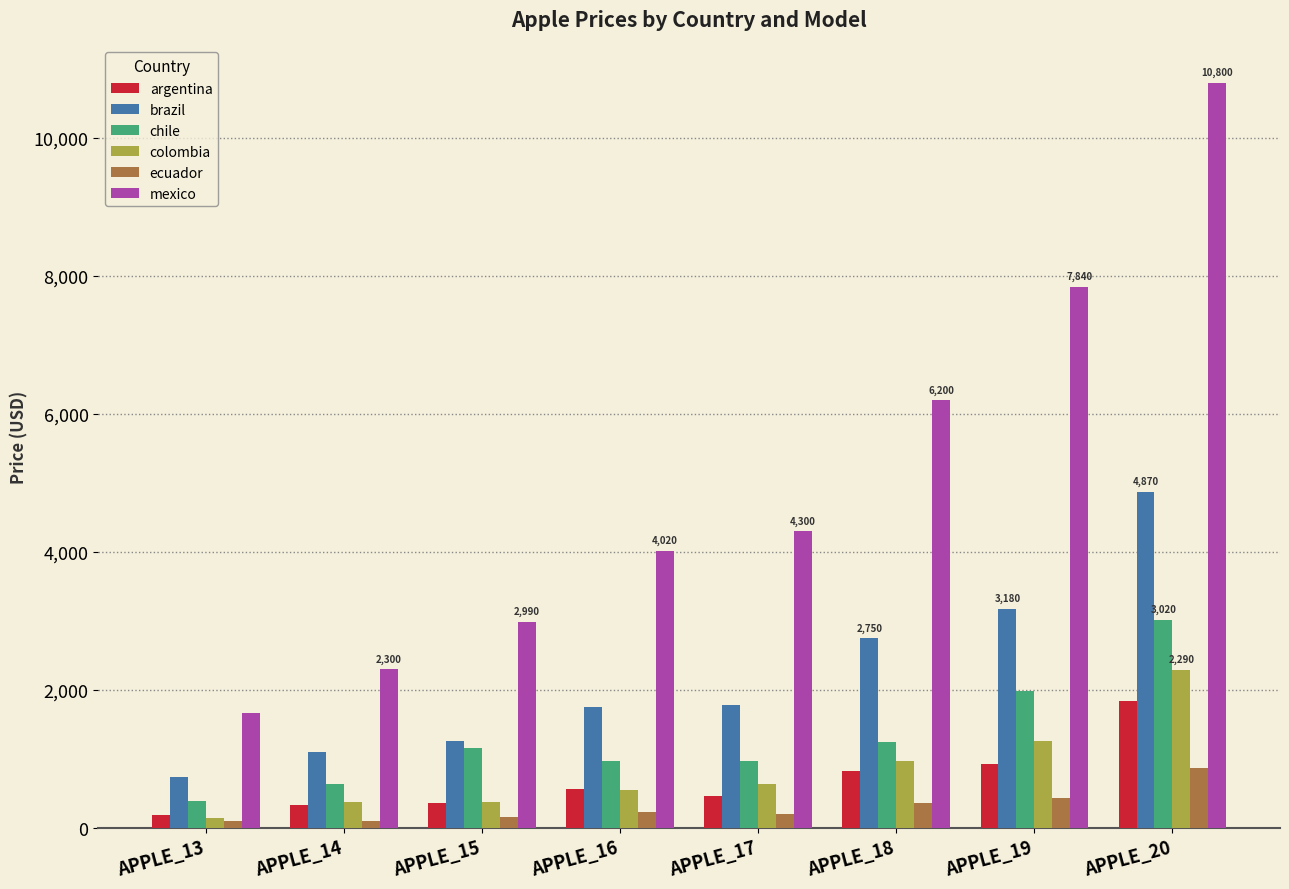

What is the total value across all series at APPLE_13?

3208